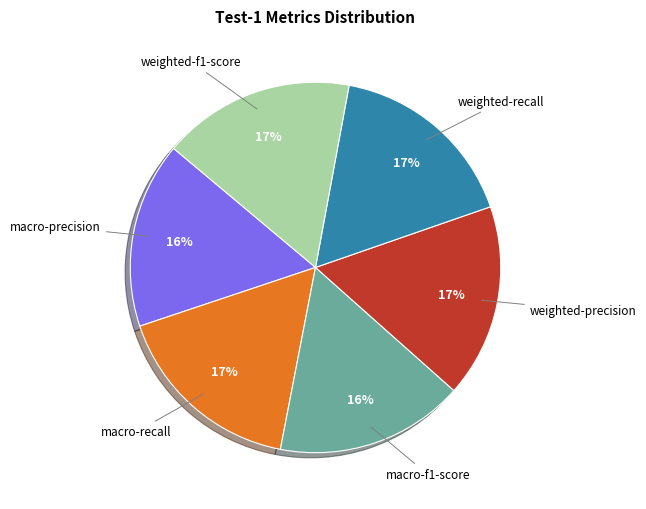

Does any single category account for the majority?

No